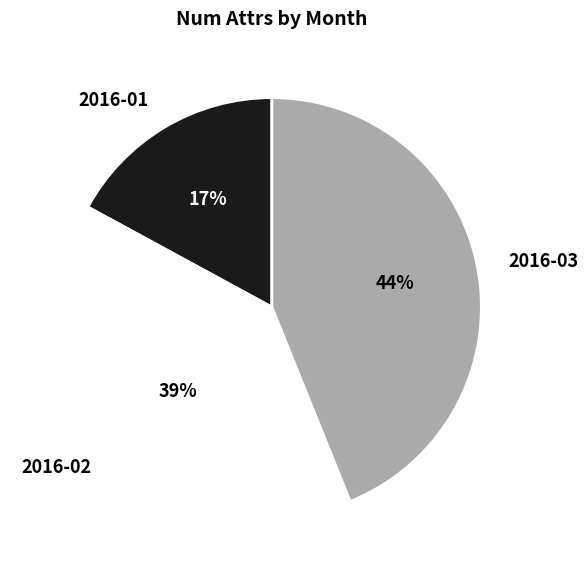

To the nearest percent, what portion does 2016-03 represent?

44%